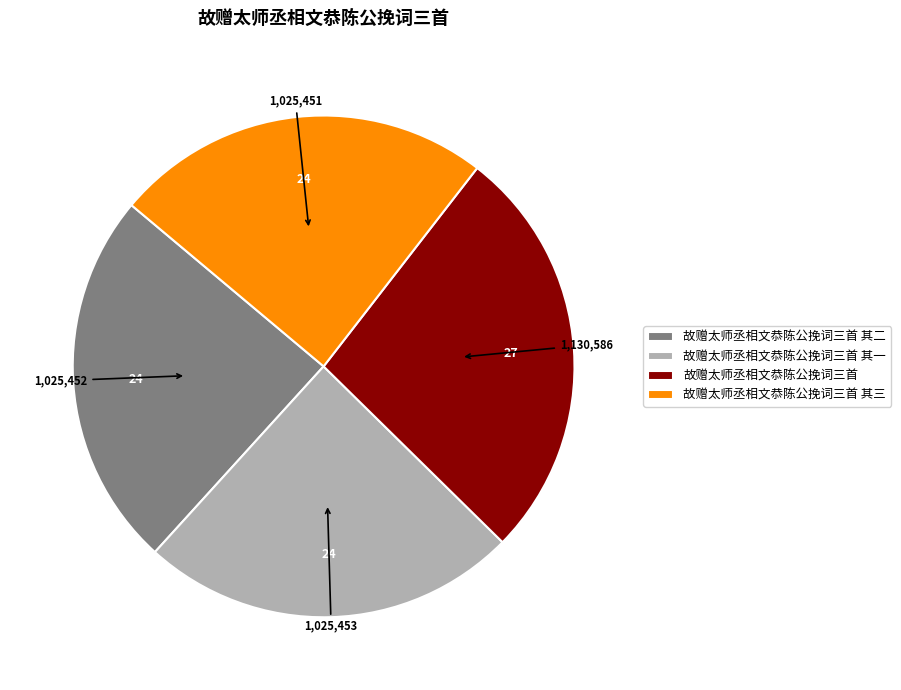

Approximately how many times larger is the value at 故赠太师丞相文恭陈公挽词三首 compared to 故赠太师丞相文恭陈公挽词三首 其三?

1.1